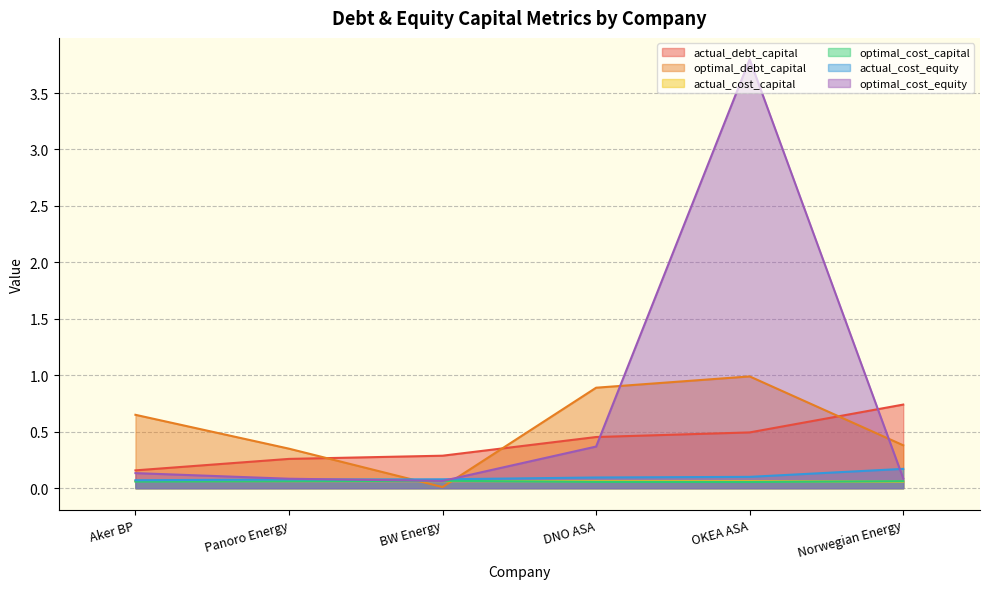

In optimal_debt_capital, how many points are higher than both neighbors (excluding endpoints)?

1